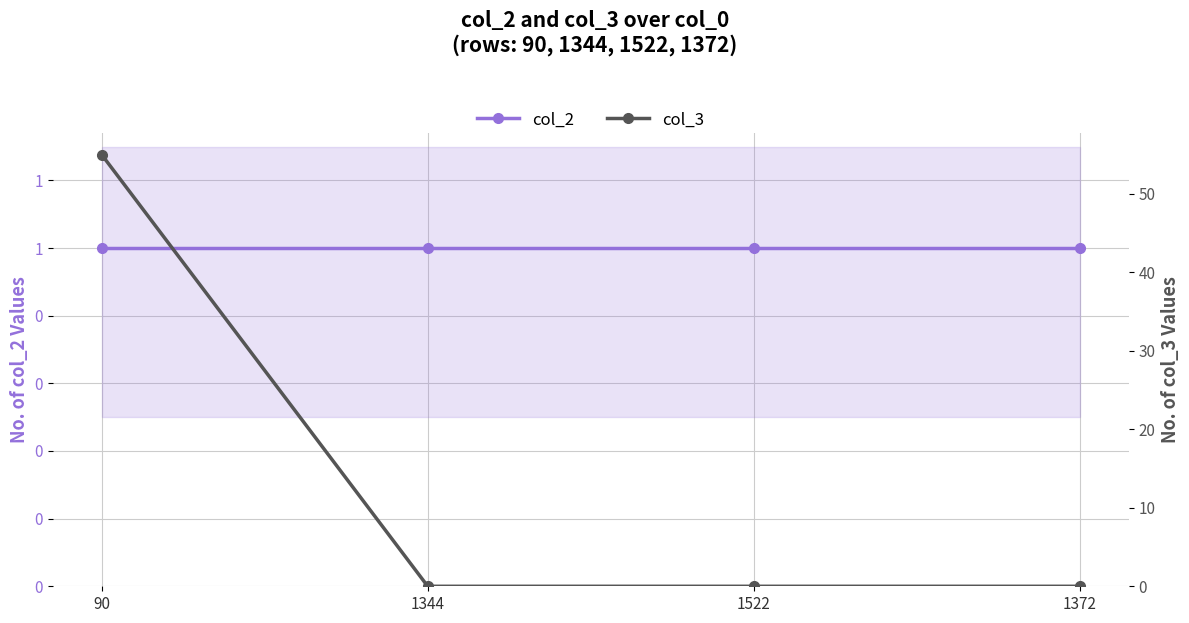

Count the number of categories in the chart.

4